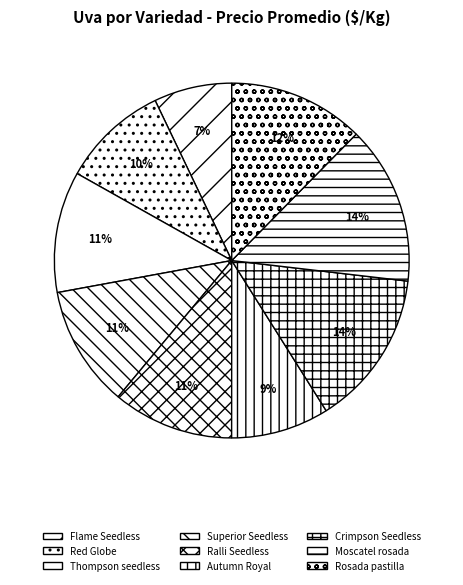

Which slice is the smallest?

Flame Seedless